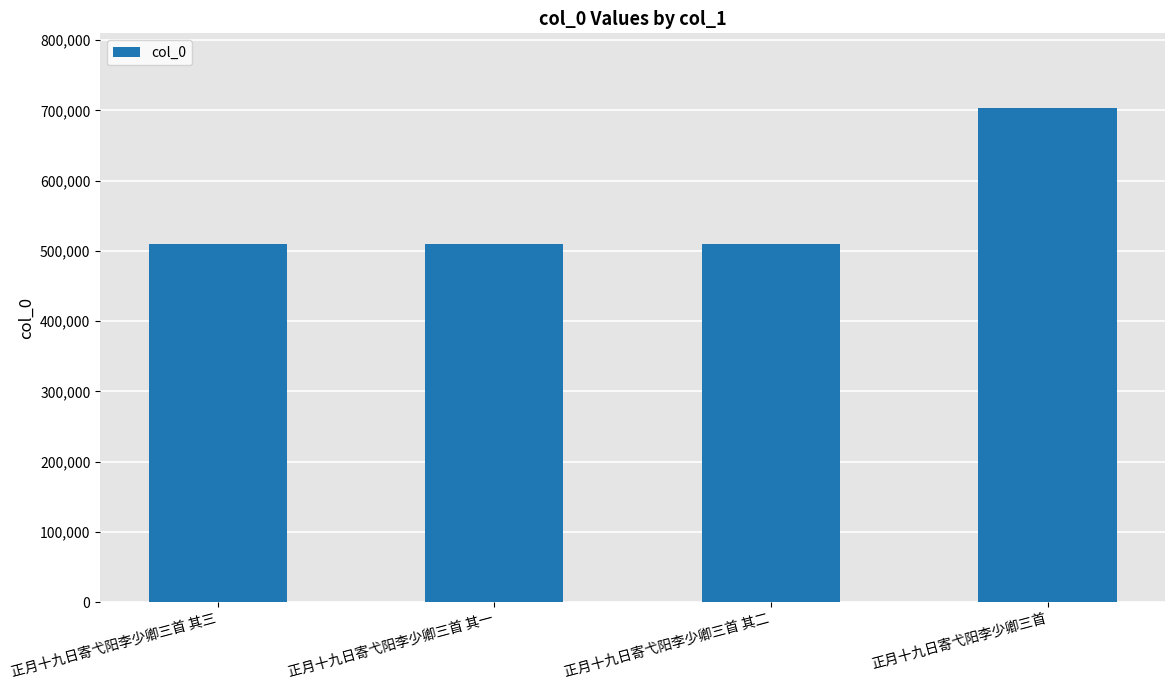

What is the value of the 1st bar from the left?

509291